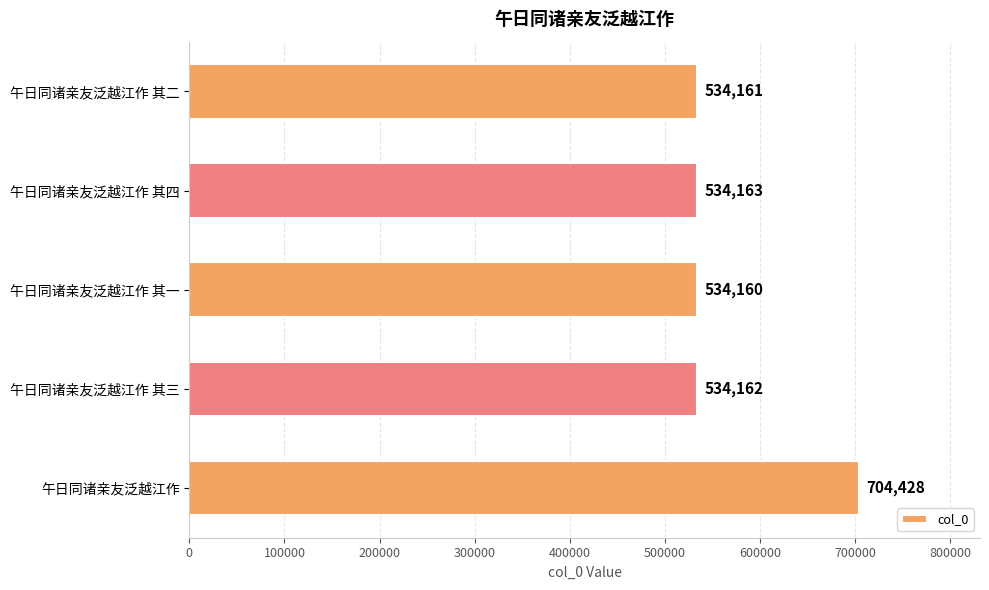

Which category has the lowest value across all series?

午日同诸亲友泛越江作 其一